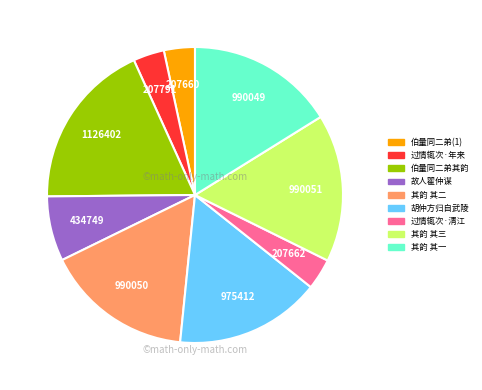

Does any single category account for the majority?

No